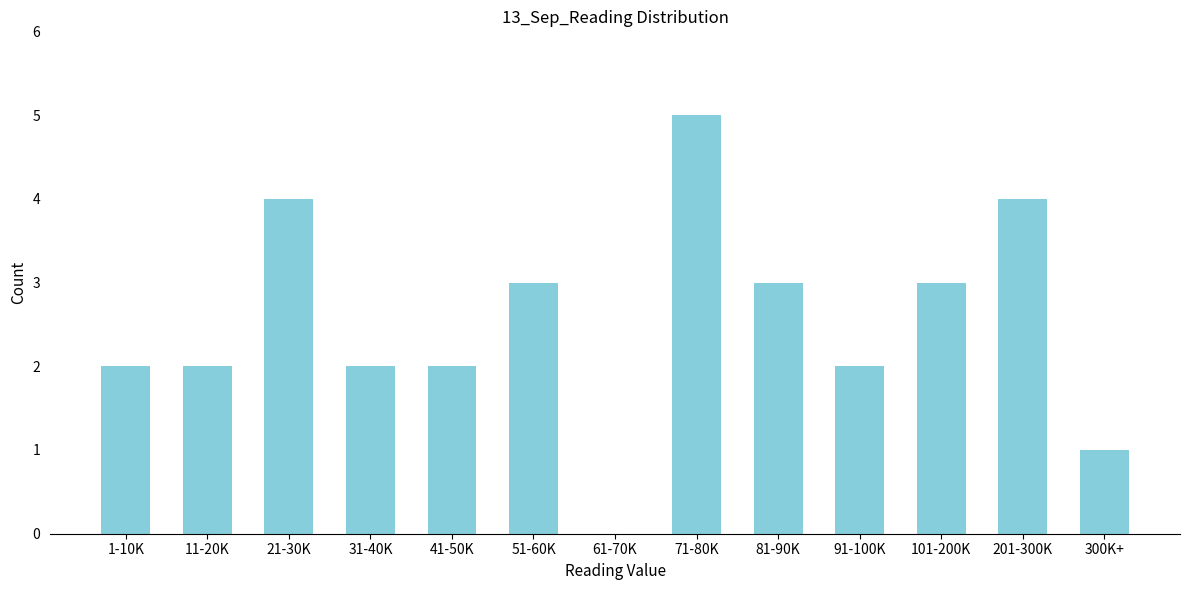

Reading right to left, list all the values displayed in this chart.

300K+=1	201-300K=4	101-200K=3	91-100K=2	81-90K=3	71-80K=5	61-70K=0	51-60K=3	41-50K=2	31-40K=2	21-30K=4	11-20K=2	1-10K=2